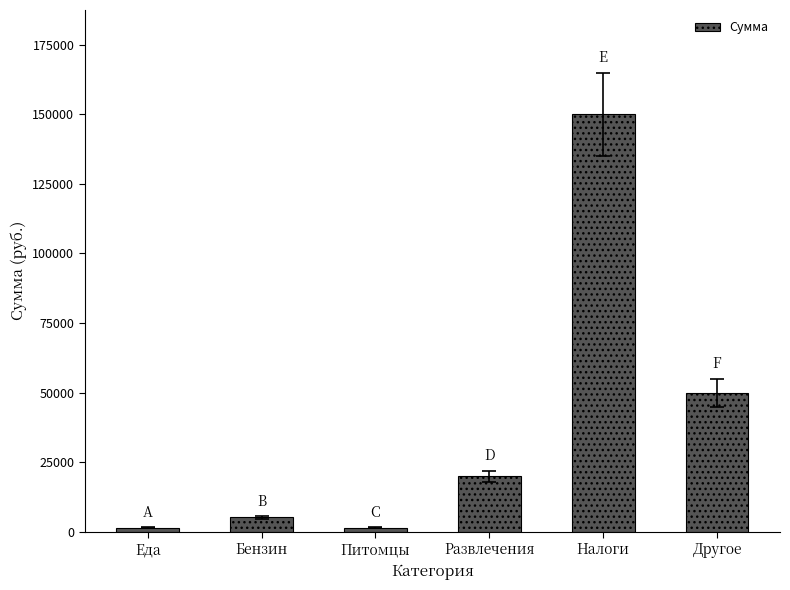

The chart shows a value of 20000 at Развлечения. True or false?

True